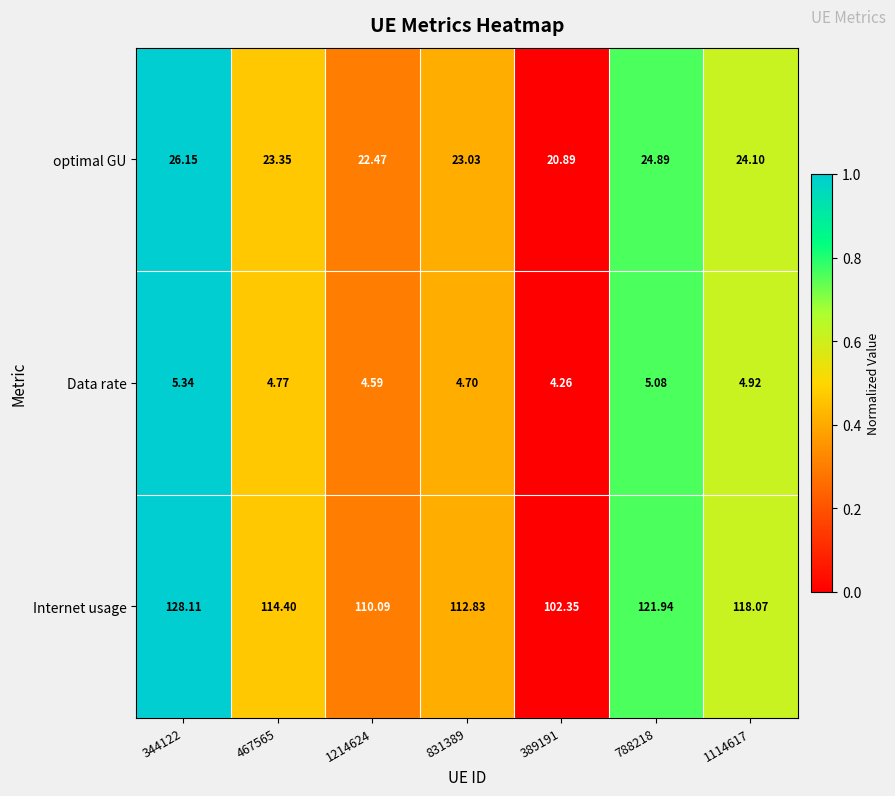

Rank the series by their maximum value, from highest to lowest.

Internet usage, optimal GU, Data rate